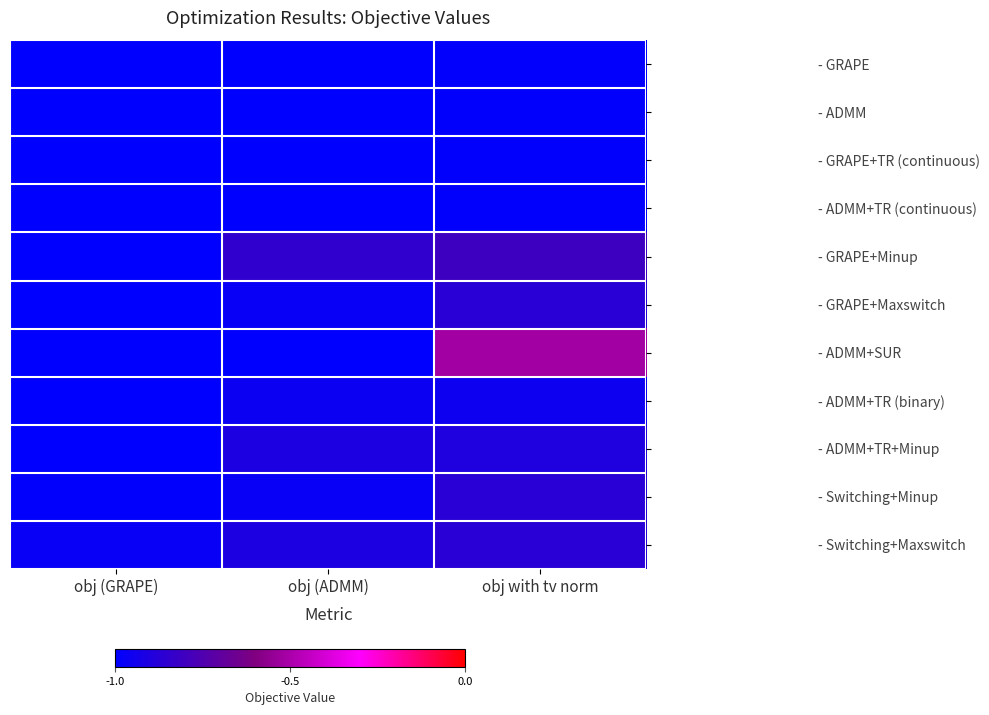

What is the difference between the highest and lowest values at obj (ADMM)?

0.2